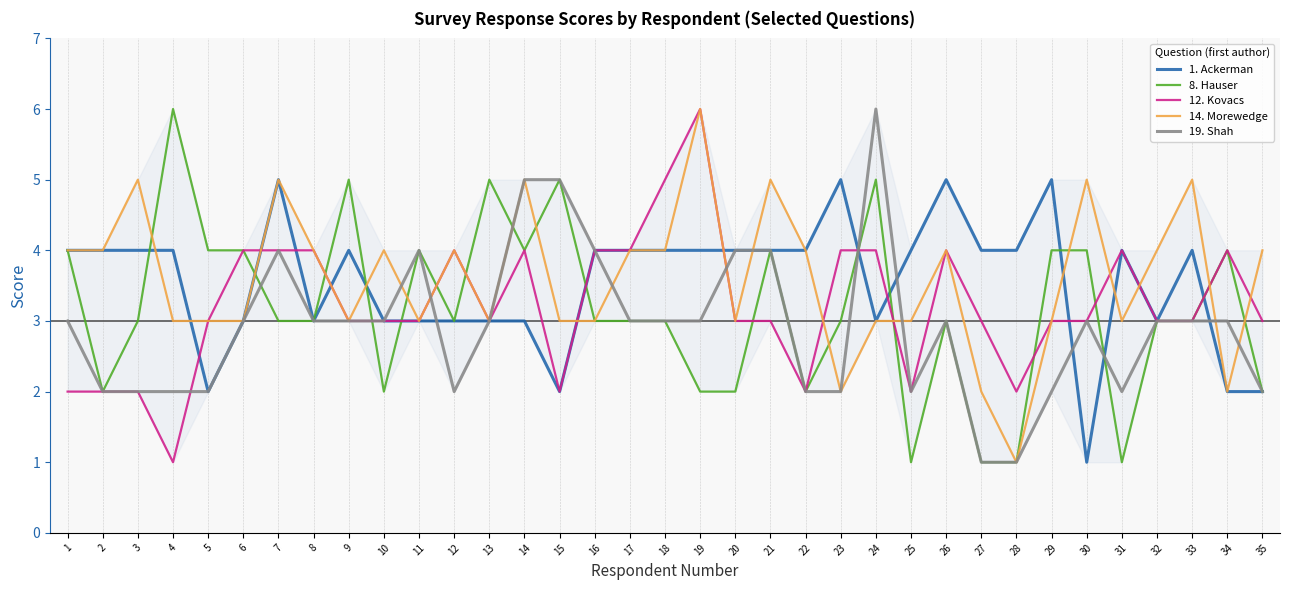

What value does the 12. Kovacs series have at 32?

3